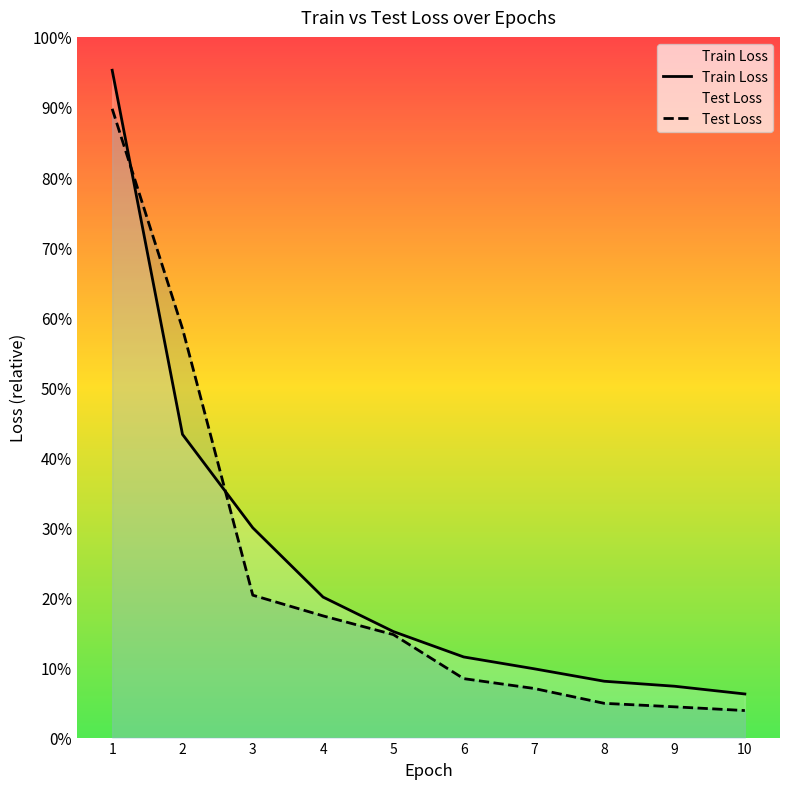

Is the value of Test Loss at 7 greater than the value of Train Loss at 7?

No